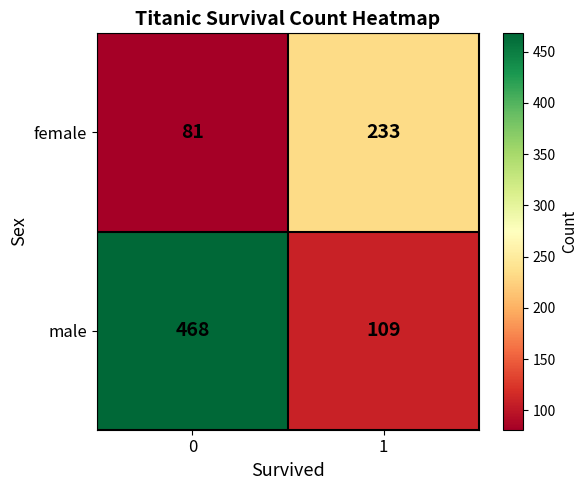

What is the minimum value shown in the chart?

81